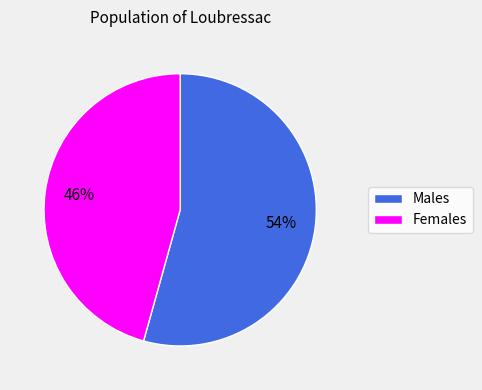

Is there any slice that represents more than half of the pie?

Yes